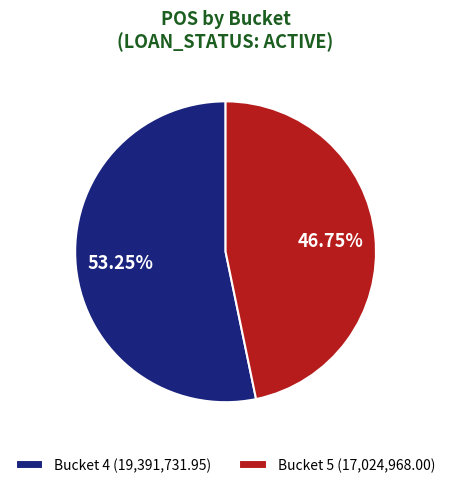

How many slices are in this pie chart?

2